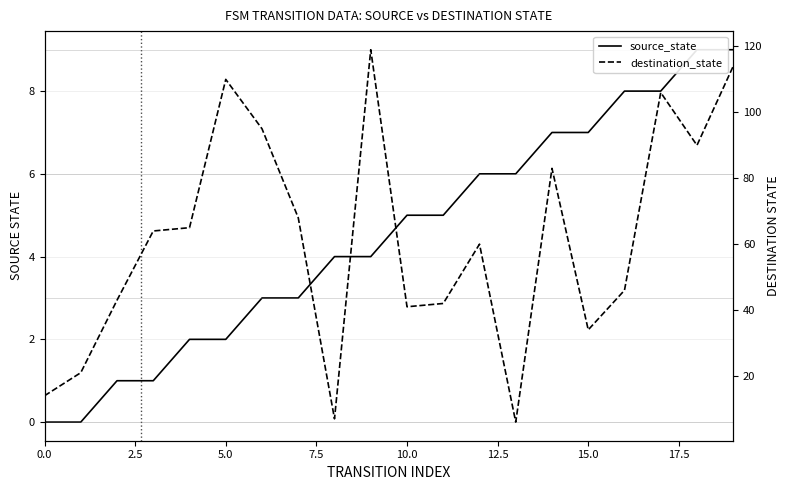

Which series changed the most between 7.5 and 9?

destination_state